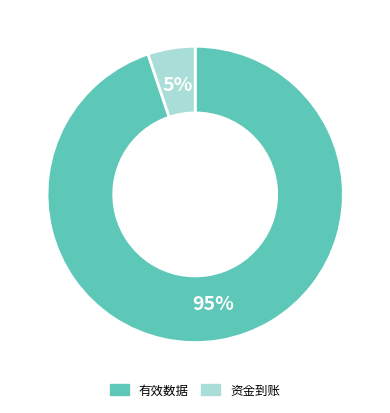

To the nearest percent, what is the average slice percentage?

50%